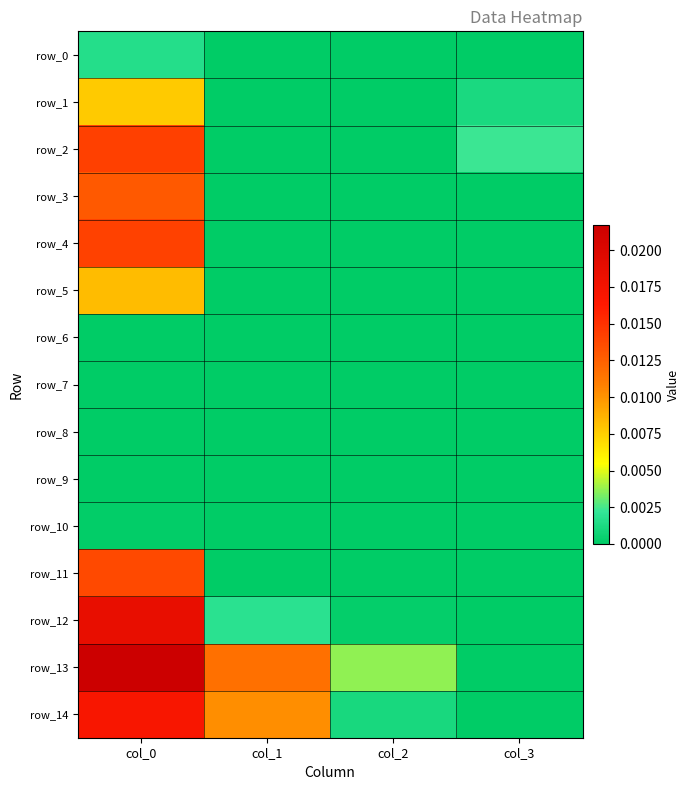

Which series has the largest range (max minus min)?

row_13